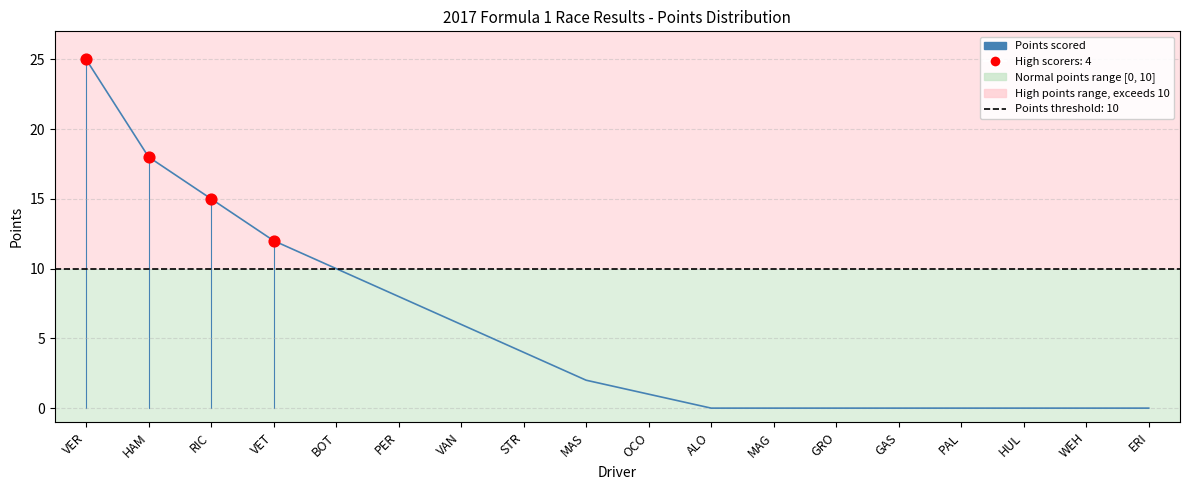

What is the change in value from PER to PAL?

-8